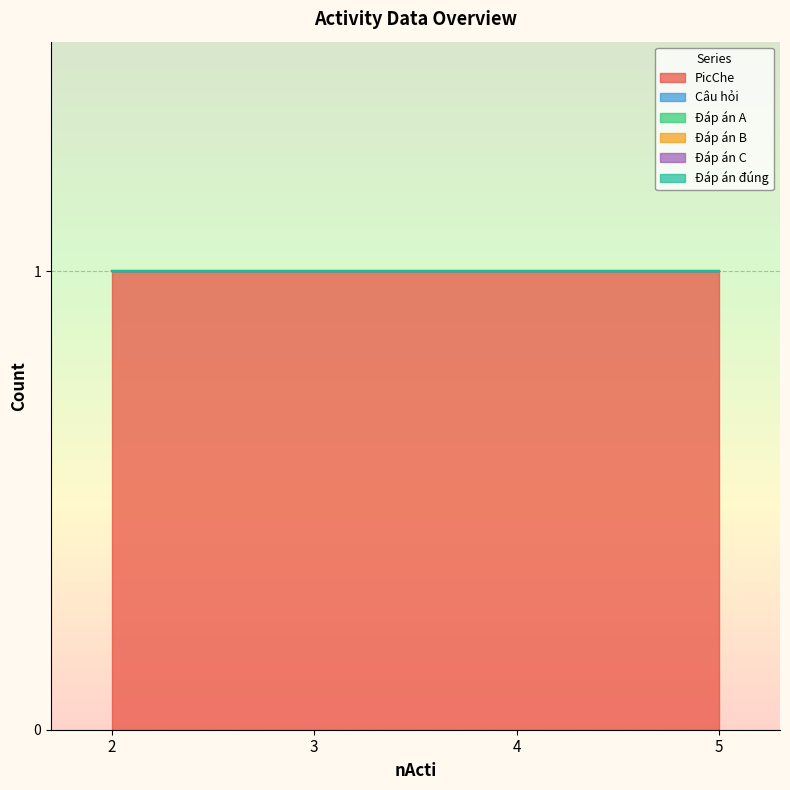

Reading right to left, extract all data points from this chart.

PicChe: 1	1	1	1
Câu hỏi: 0	0	0	0
Đáp án A: 0	0	0	0
Đáp án B: 0	0	0	0
Đáp án C: 0	0	0	0
Đáp án đúng: 0	0	0	0